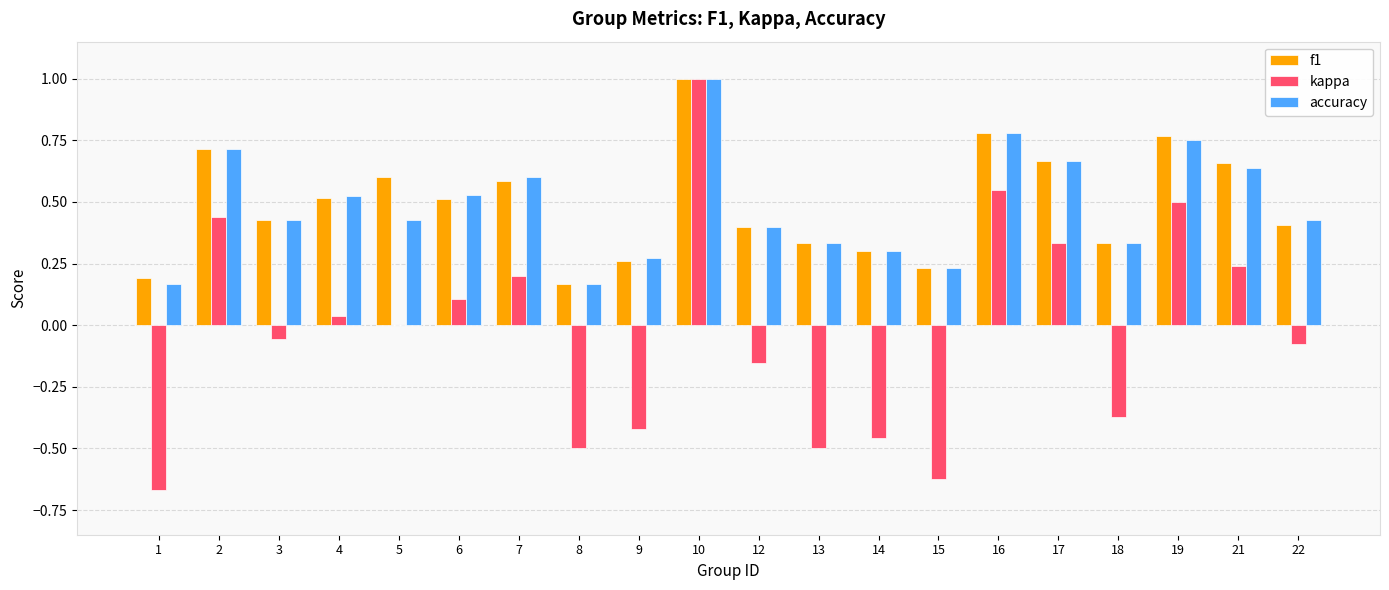

Does the chart contain stacked bars?

No